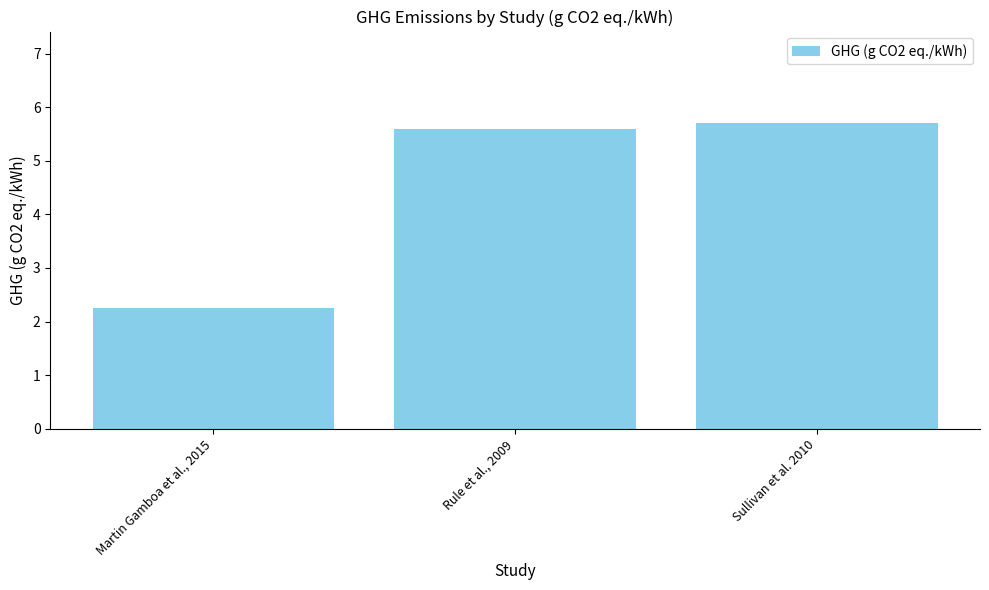

At which label is the value closest to 3?

Martin Gamboa et al., 2015